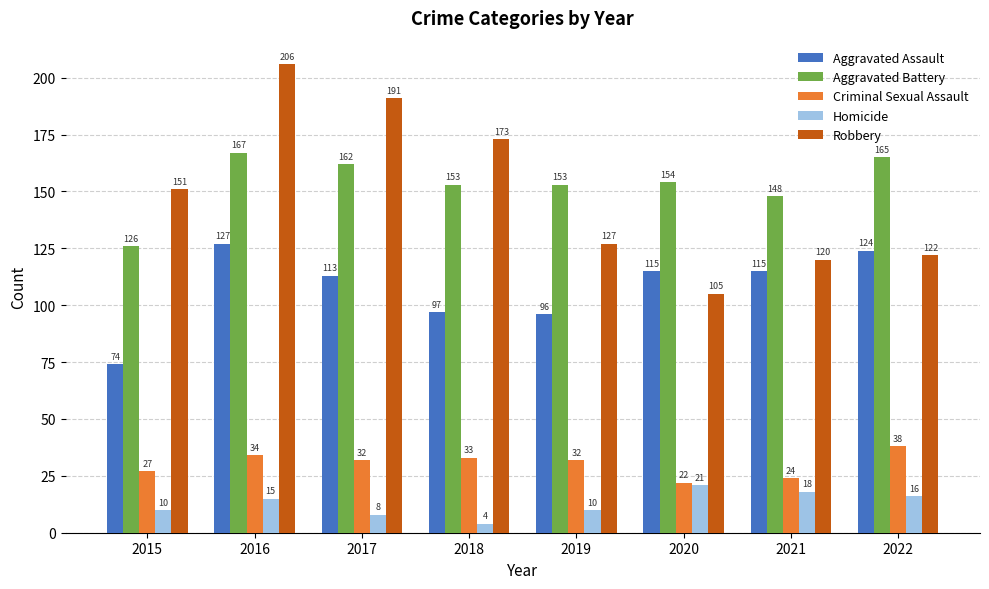

Which category has the lowest value across all series?

2018